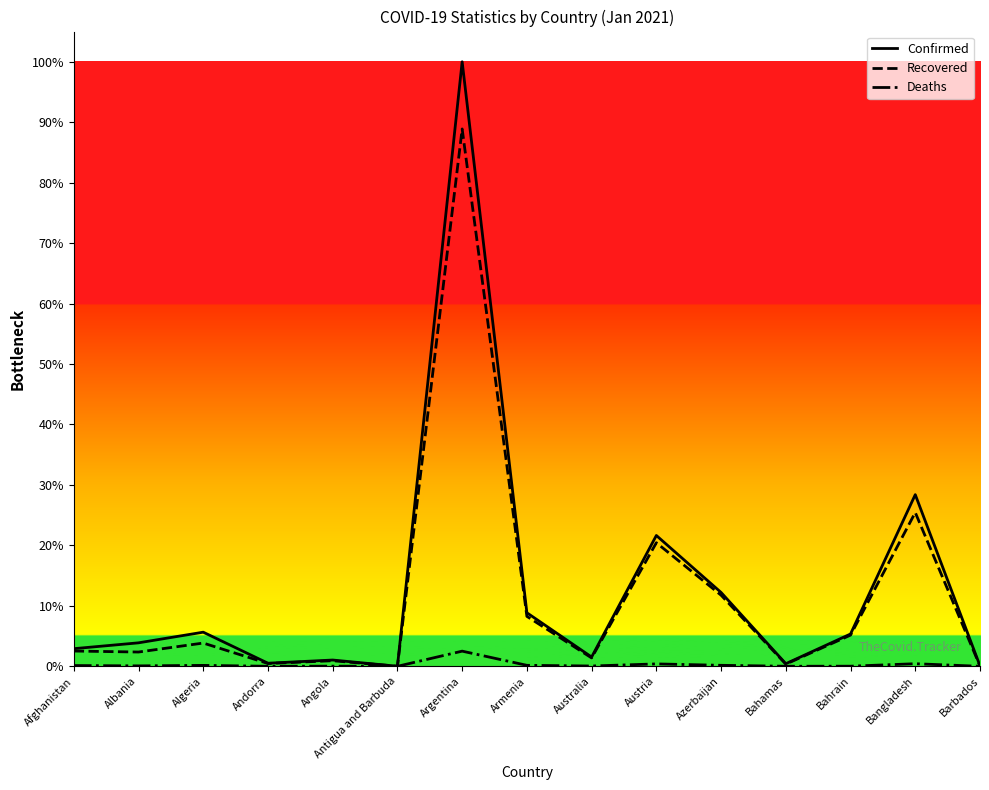

At which label is Confirmed closest to 937501?

Bangladesh